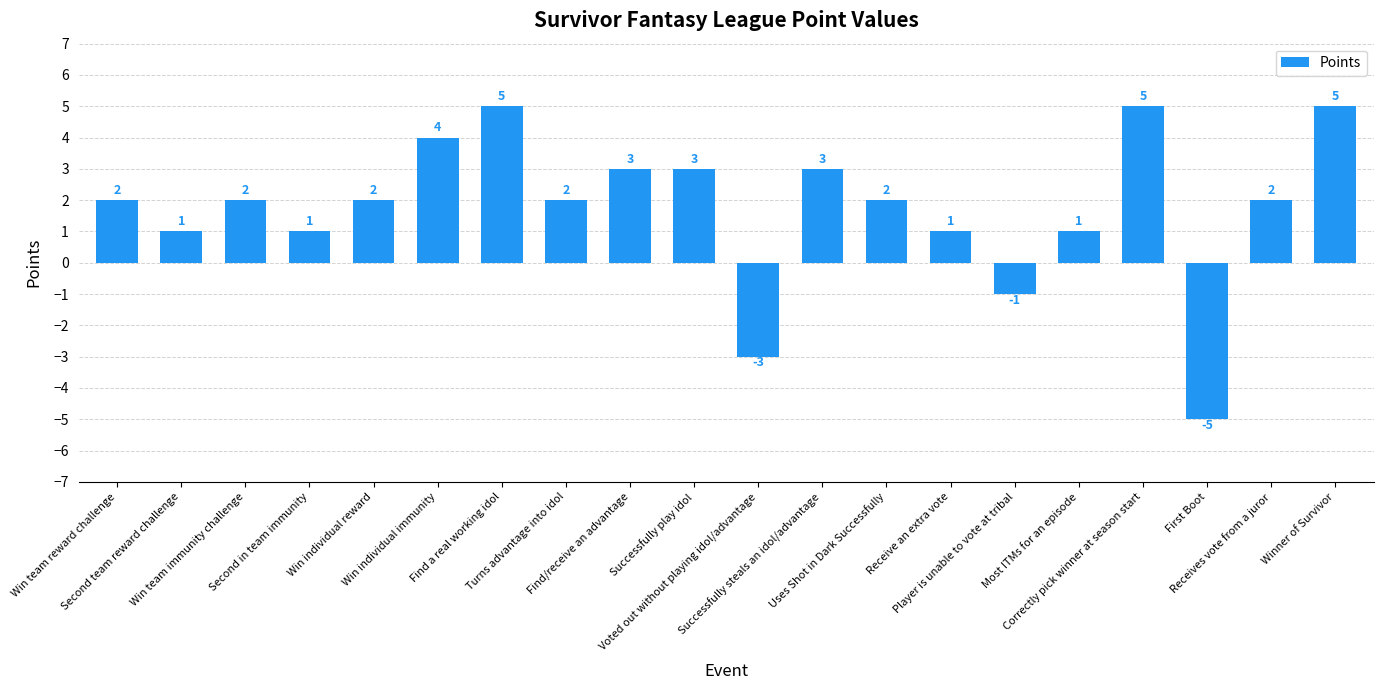

How many values are between 1 and 3?

13